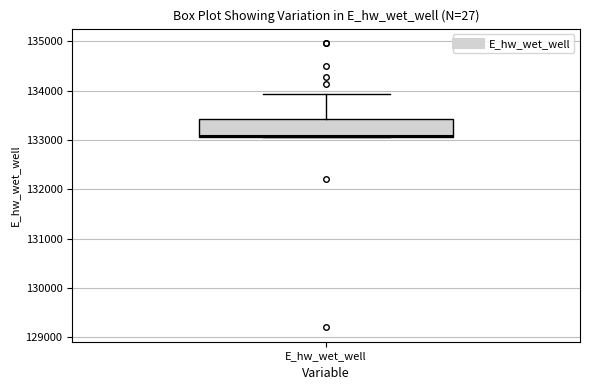

Read this box plot against the y-axis: the position of the median line, the range covered by the box, and the ends of both whiskers. The values are not printed on the chart, so give them approximately, as read against the axis.

median 133100, box 133100 to 133400, whiskers 133100 to 133900